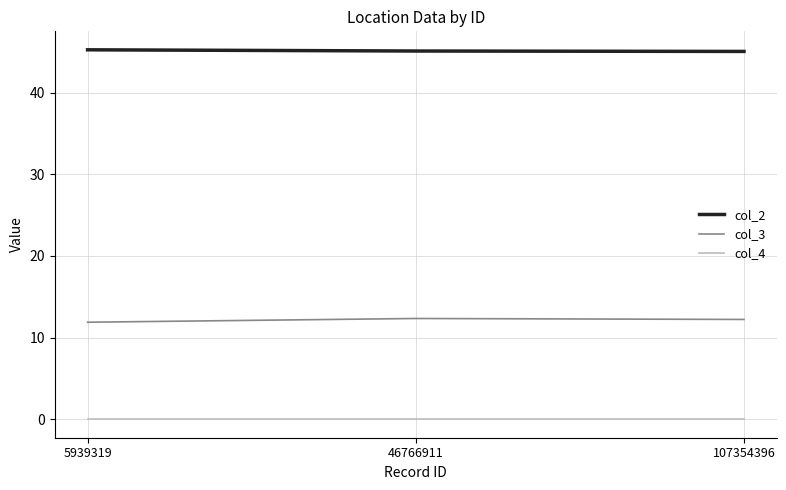

Is the value of col_2 at 107354396 greater than the value of col_4 at 5939319?

Yes